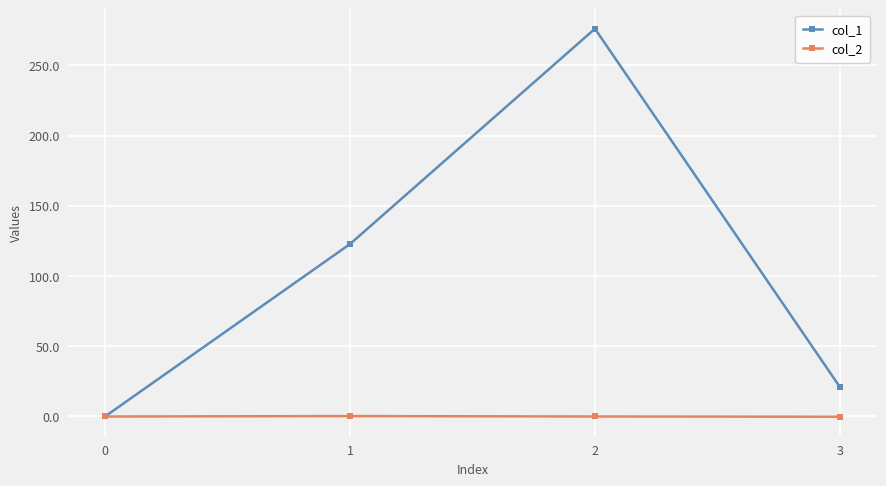

At how many categories does at least one series exceed 25?

2